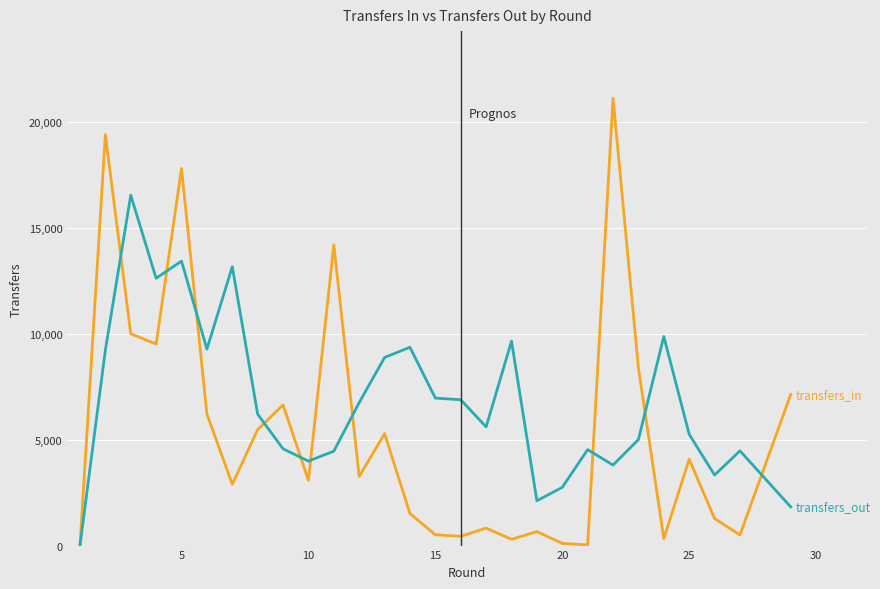

What is the maximum value shown in the chart?

21122